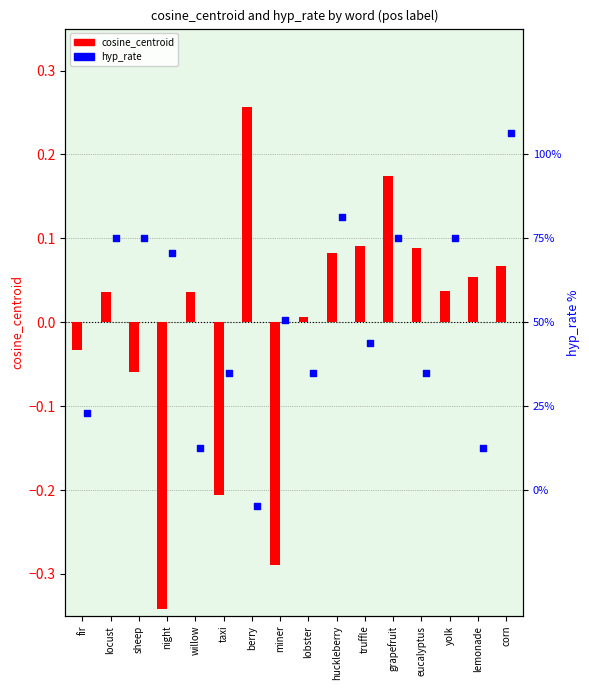

Is the value of cosine_centroid at locust greater than the value of hyp_rate at grapefruit?

No